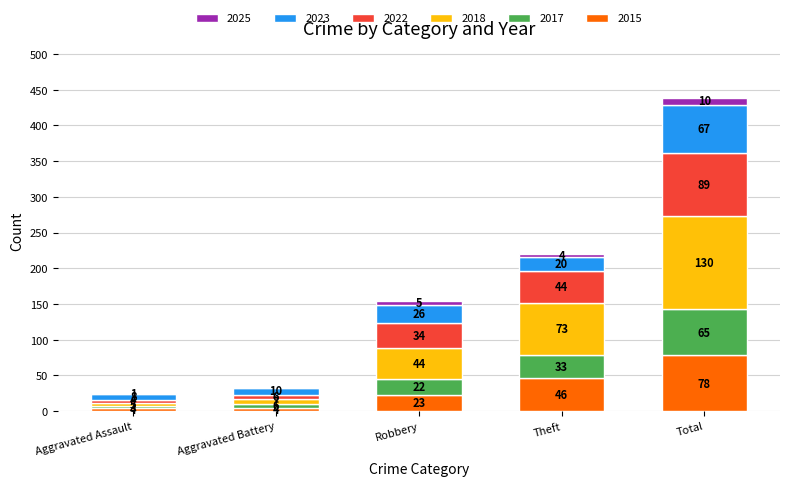

At which category is the sum across all series the highest?

Total